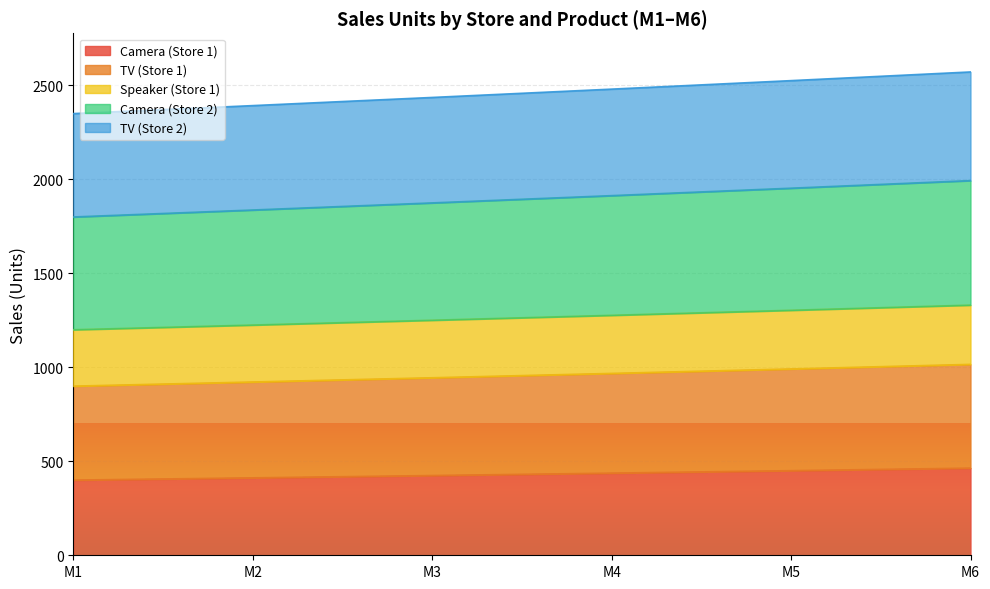

What is the lowest value of the Camera (Store 1) series?

400.0